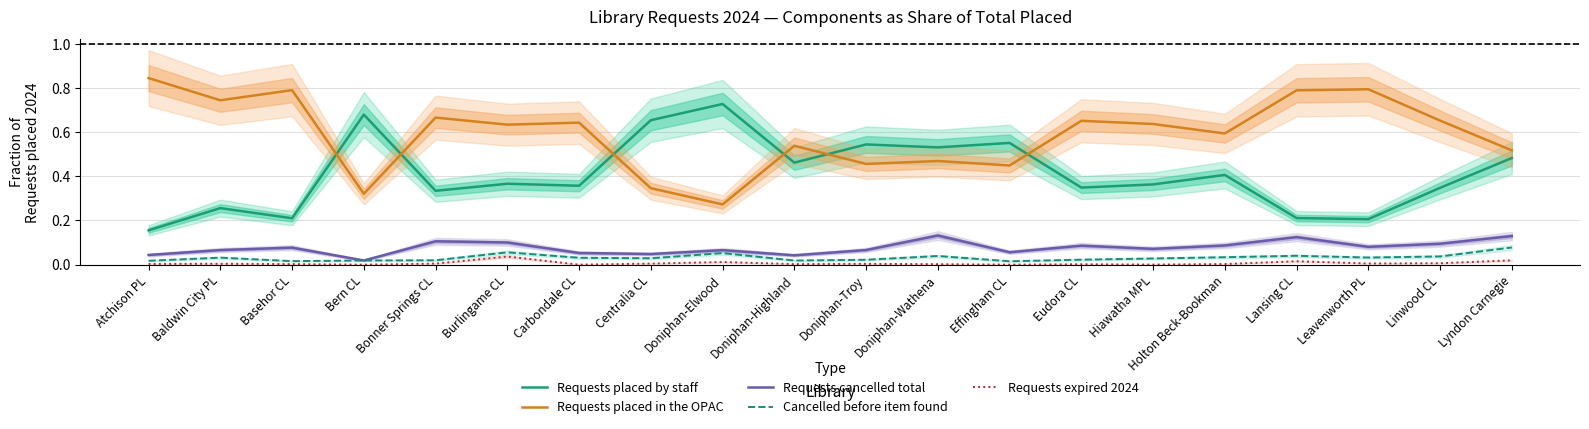

What is the label of the 20th point from the left?

Lyndon Carnegie